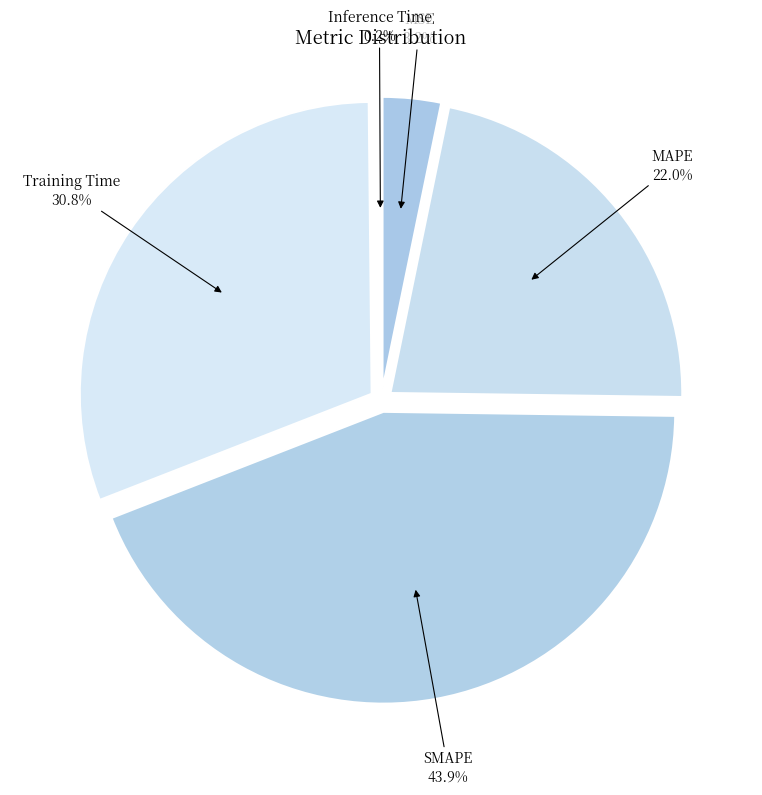

To the nearest percent, what is the combined percentage of SMAPE and MAPE?

66%